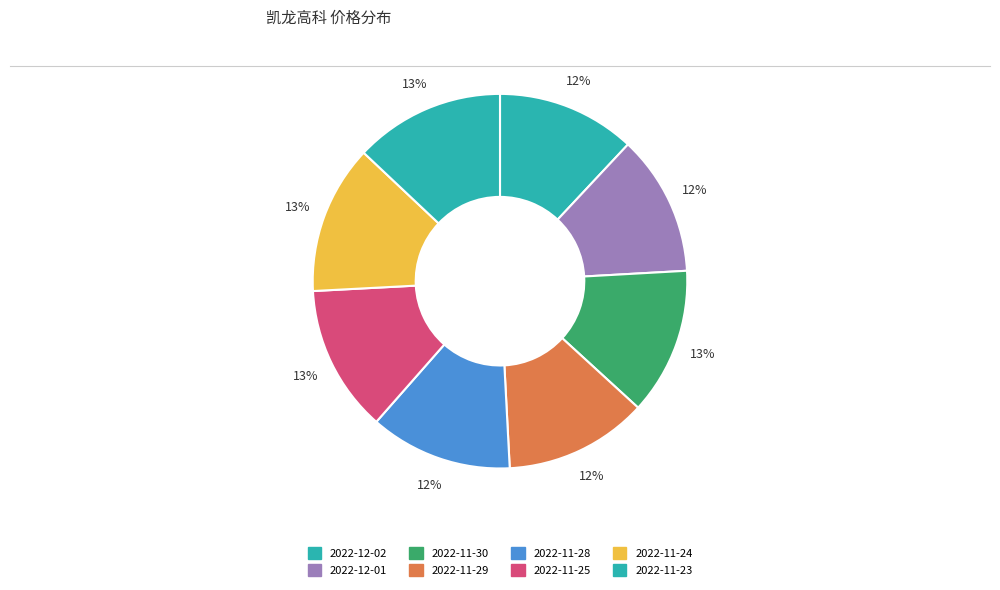

Is there a majority slice in this chart?

No